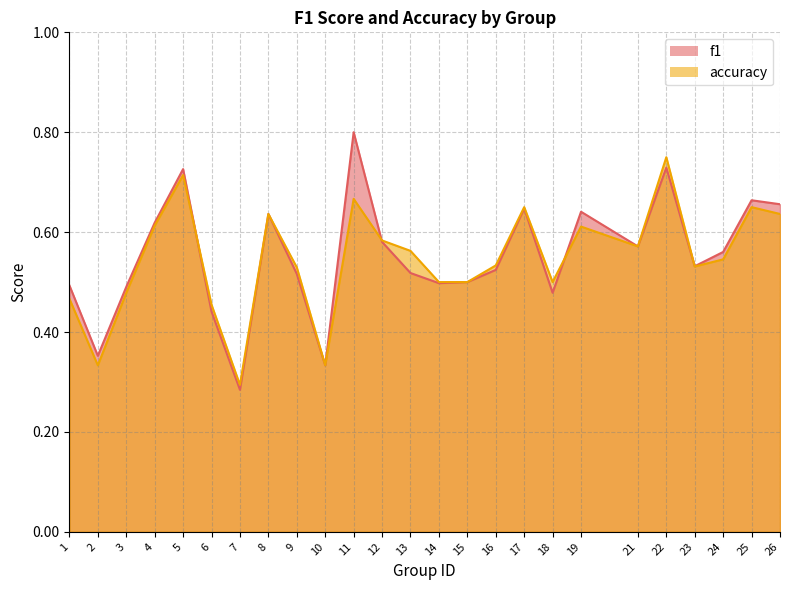

The accuracy series shows 0.7 at 15. True or false?

False